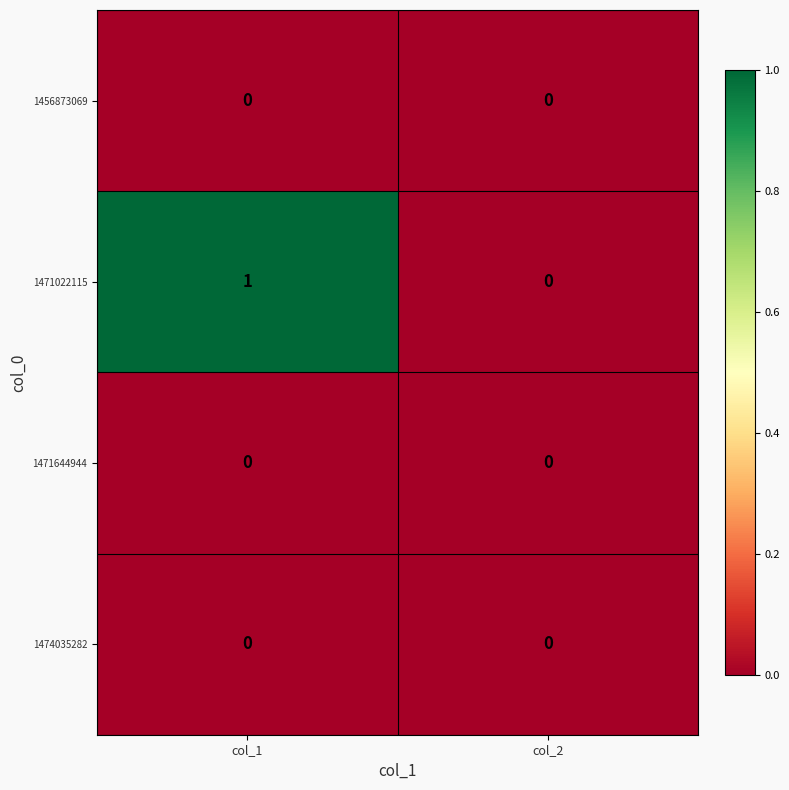

Is it true that 1471022115 equals 2 at col_1?

False